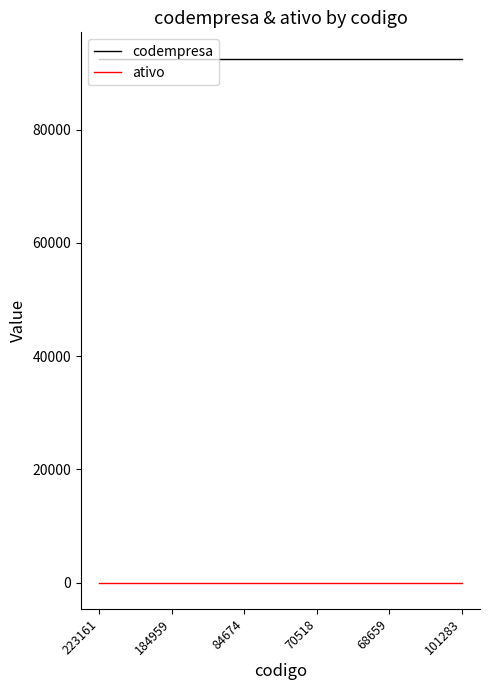

Reading left to right, extract all data points from this chart.

codempresa: 223161=92577	184959=92577	84674=92577	70518=92577	68659=92577	101283=92577
ativo: 223161=1	184959=1	84674=1	70518=1	68659=1	101283=1